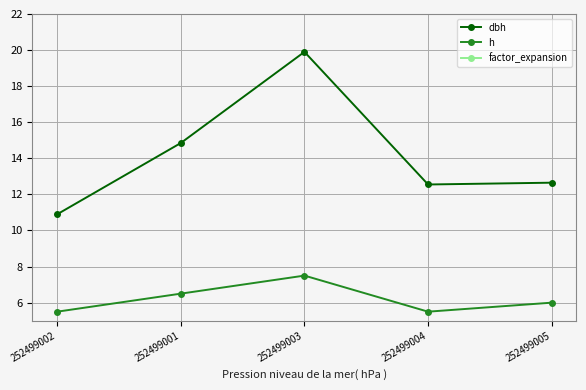

Rank the series by their average value, from highest to lowest.

factor_expansion, dbh, h